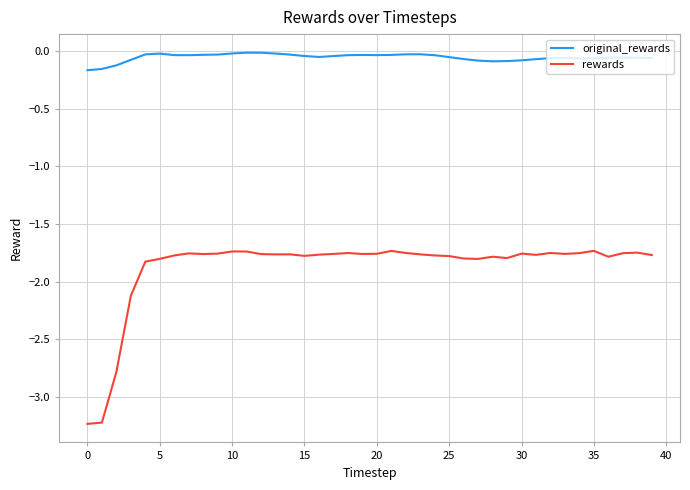

Which series has the widest spread of values?

rewards